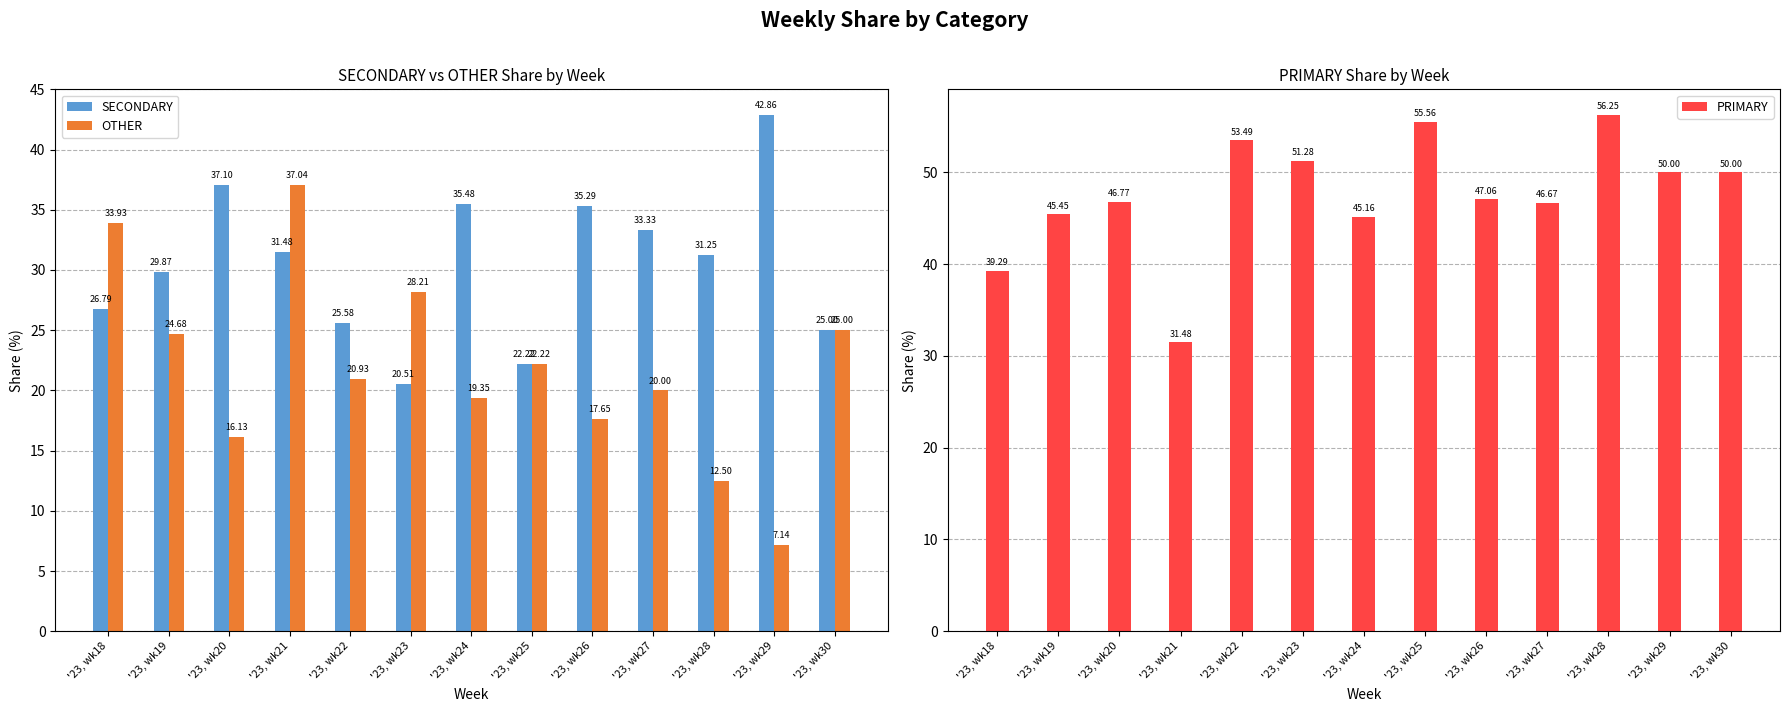

Which series changed the most between '23, wk20 and '23, wk22?

SECONDARY